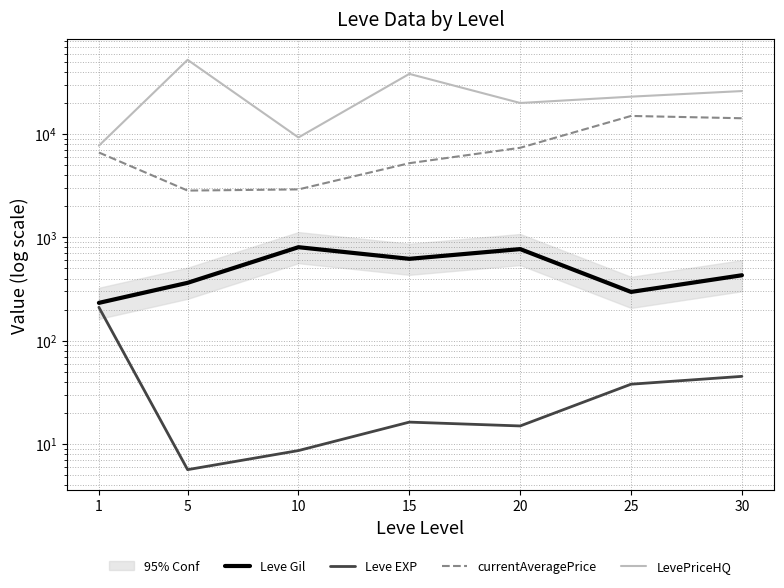

At which category does the chart reach its peak across all series?

5